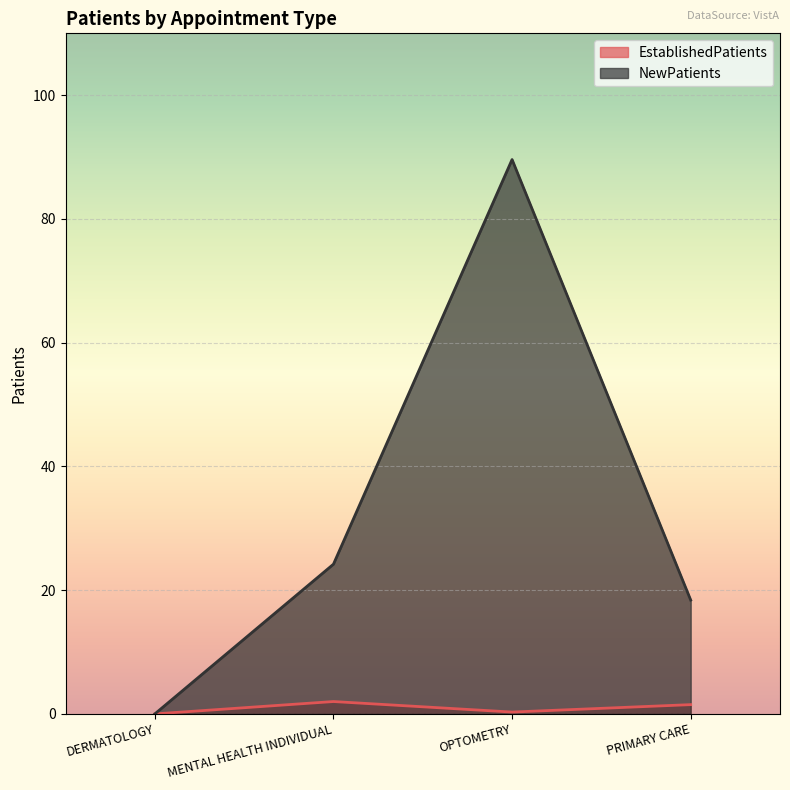

Where is NewPatients nearest to the value 44?

MENTAL HEALTH INDIVIDUAL